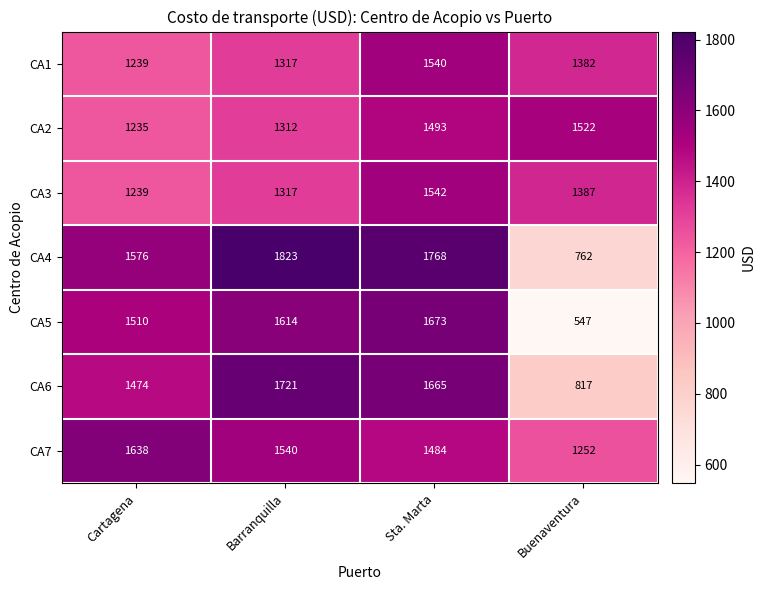

What is the total value across all series at Barranquilla?

10644